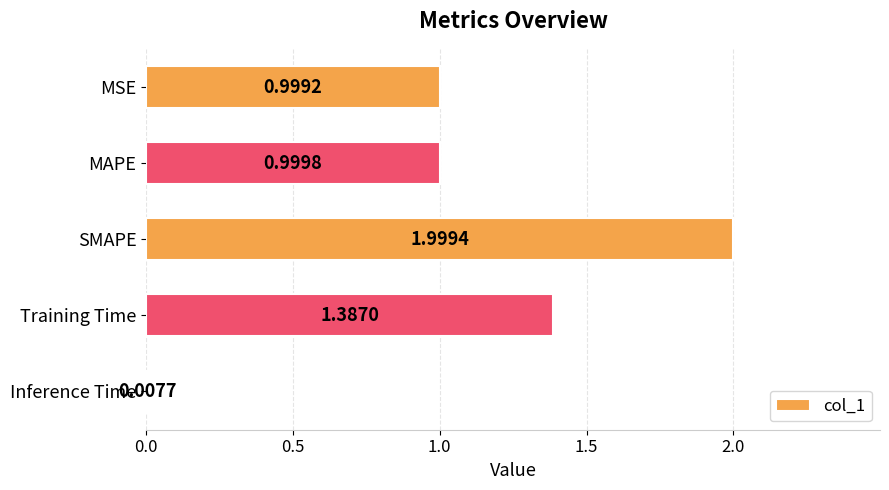

List the labels in order of value, smallest first.

Inference Time, MSE, MAPE, Training Time, SMAPE